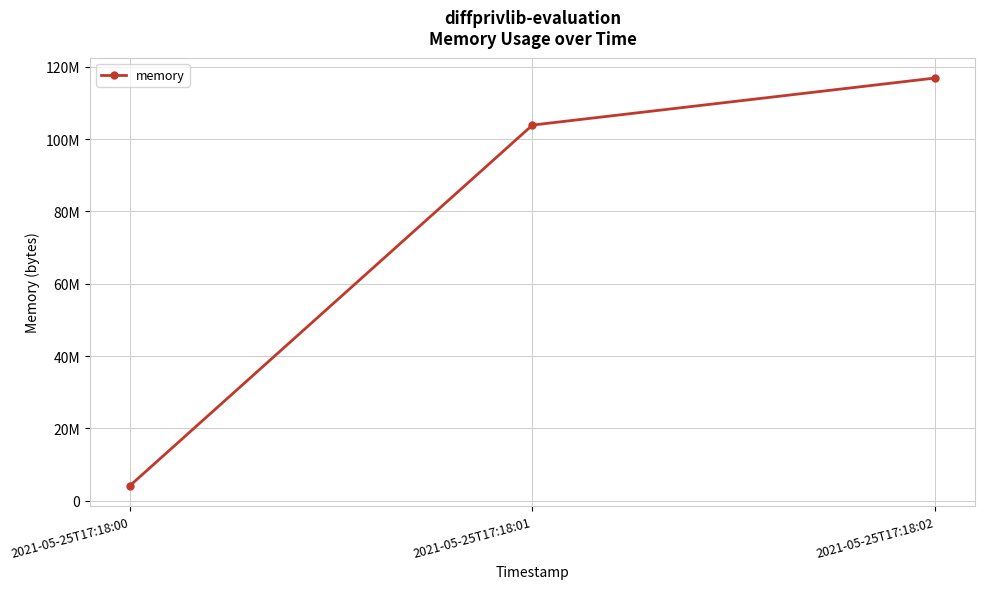

What is the change in value from 2021-05-25T17:18:01 to 2021-05-25T17:18:02?

+13000704